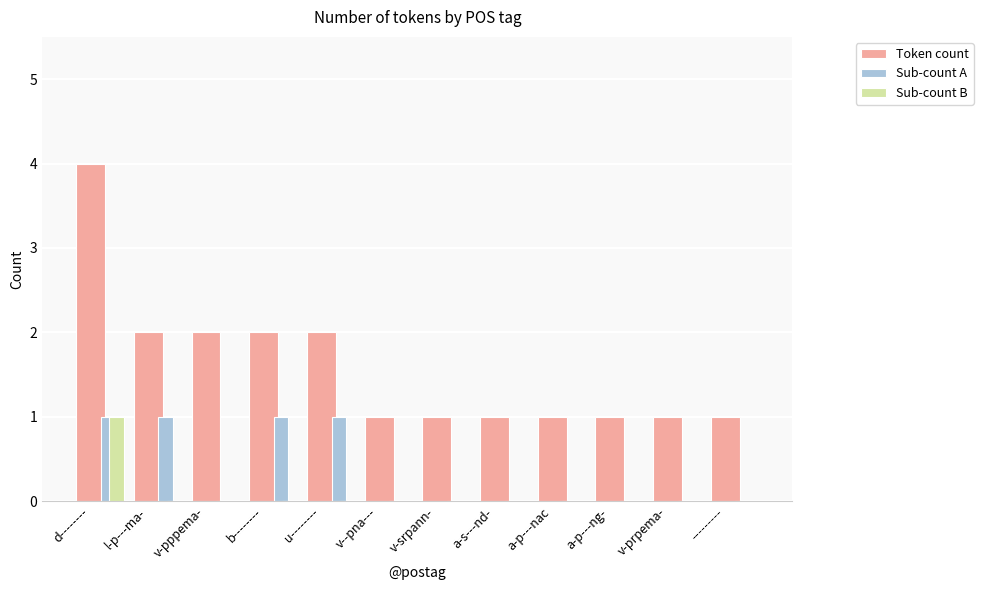

Reading left to right, what are all the values shown in this chart?

Token count: d--------=4	l-p---ma-=2	v-pppema-=2	b--------=2	u--------=2	v--pna---=1	v-srpann-=1	a-s---nd-=1	a-p---nac=1	a-p---ng-=1	v-prpema-=1	---------=1
Sub-count A: d--------=1	l-p---ma-=1	v-pppema-=0	b--------=1	u--------=1	v--pna---=0	v-srpann-=0	a-s---nd-=0	a-p---nac=0	a-p---ng-=0	v-prpema-=0	---------=0
Sub-count B: d--------=1	l-p---ma-=0	v-pppema-=0	b--------=0	u--------=0	v--pna---=0	v-srpann-=0	a-s---nd-=0	a-p---nac=0	a-p---ng-=0	v-prpema-=0	---------=0